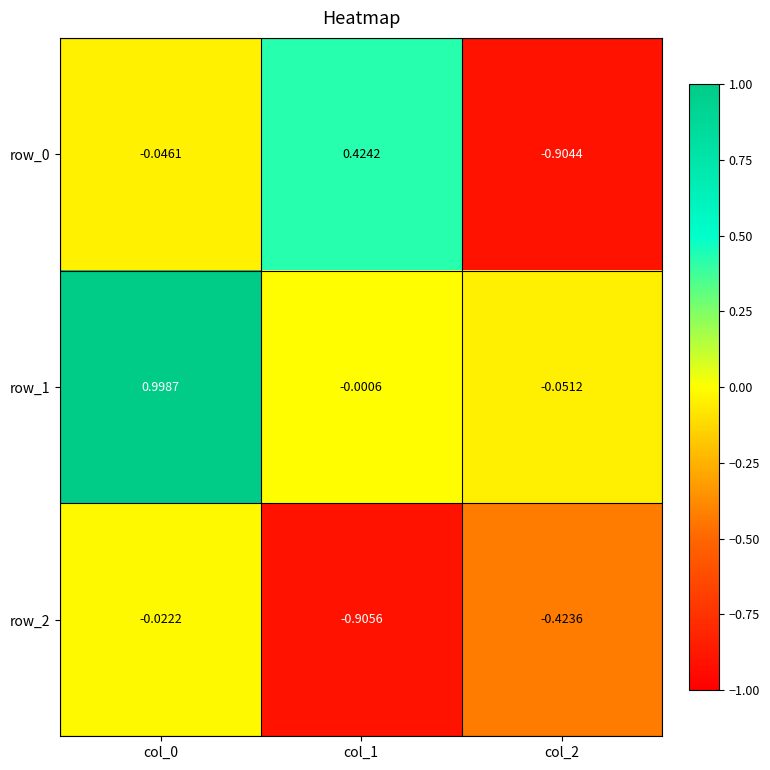

True or false: row_0 has a value of -0.1 at col_0.

False